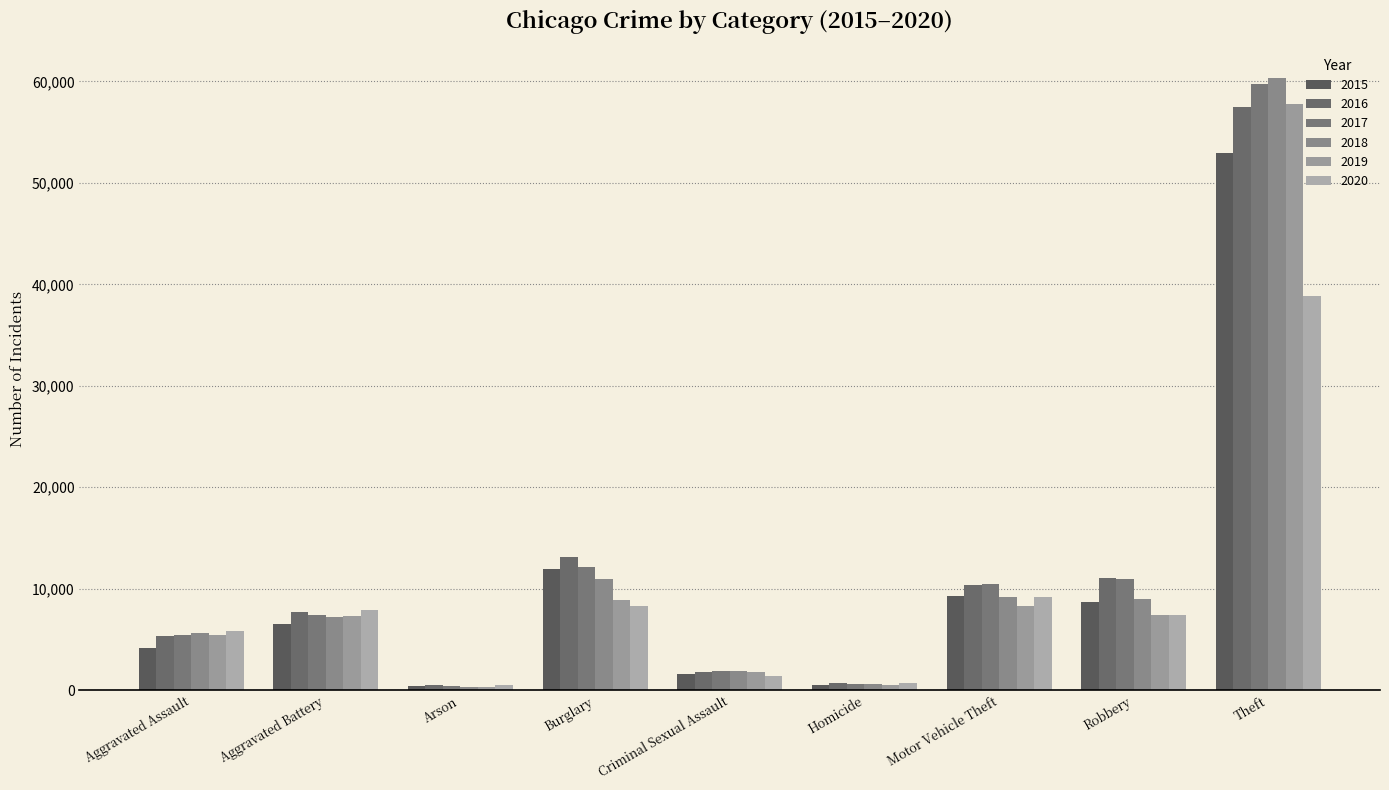

Count the number of data series in this chart.

6